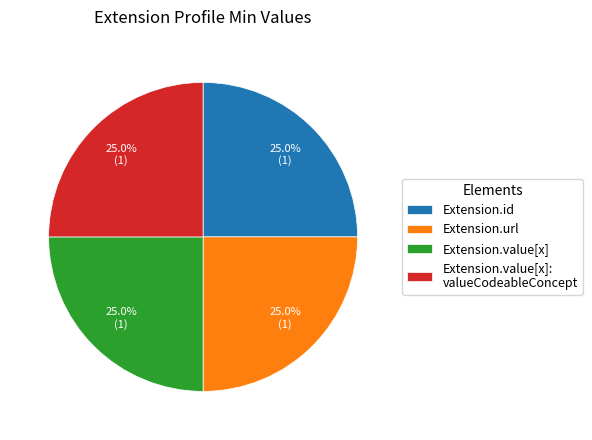

To the nearest percent, what is the combined percentage of Extension.id and Extension.url?

50%